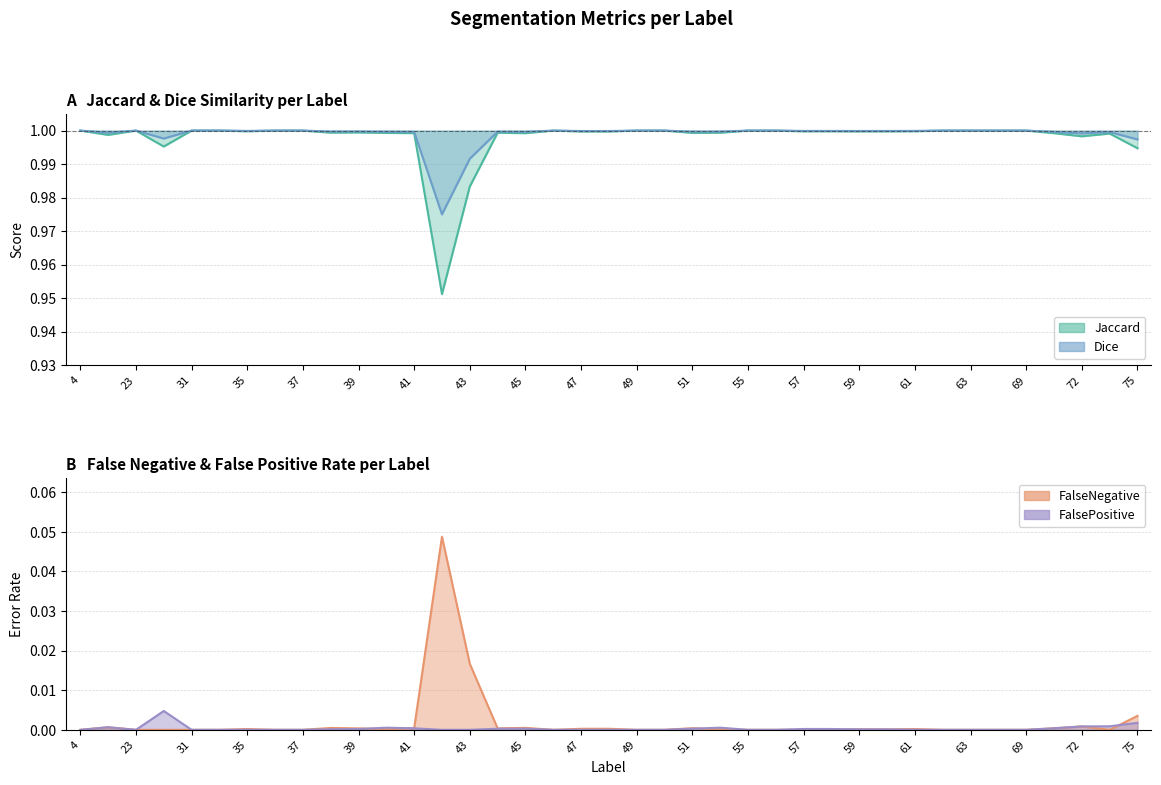

What are all the series names shown in the legend?

Jaccard, Dice, FalseNegative, FalsePositive